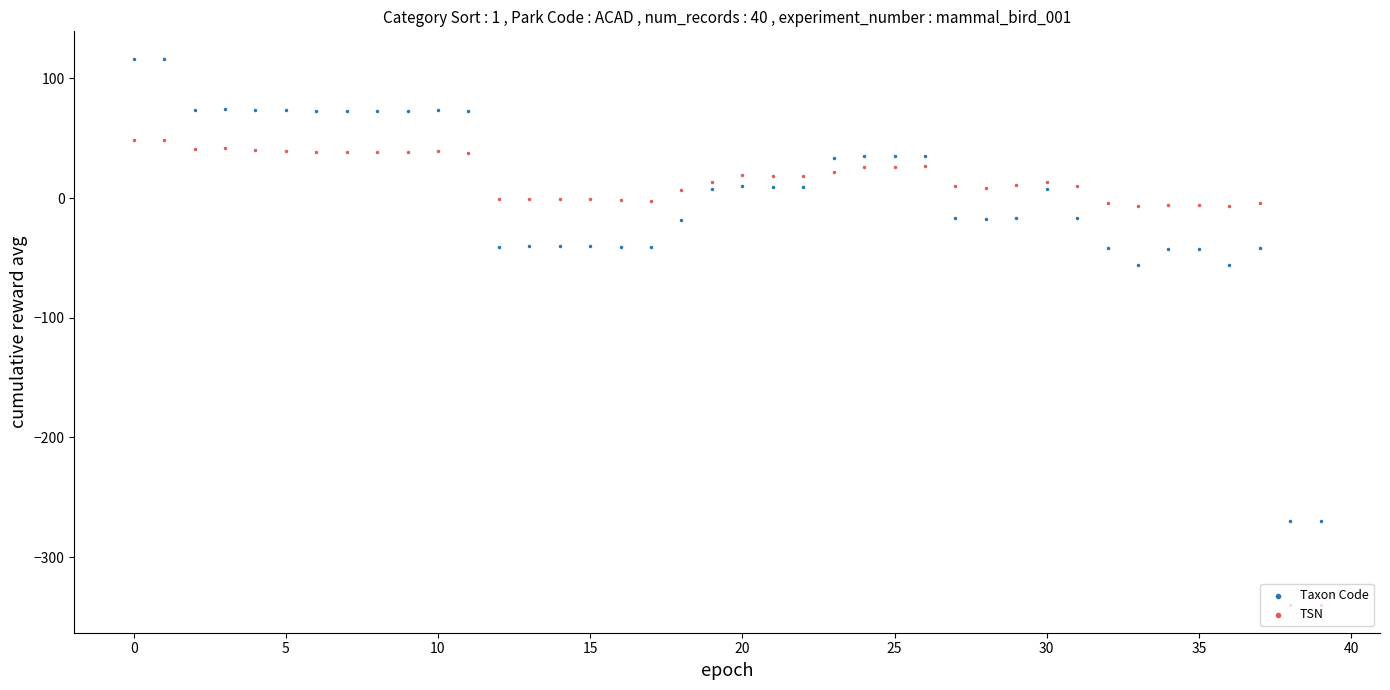

Which series reaches the minimum Y coordinate?

TSN